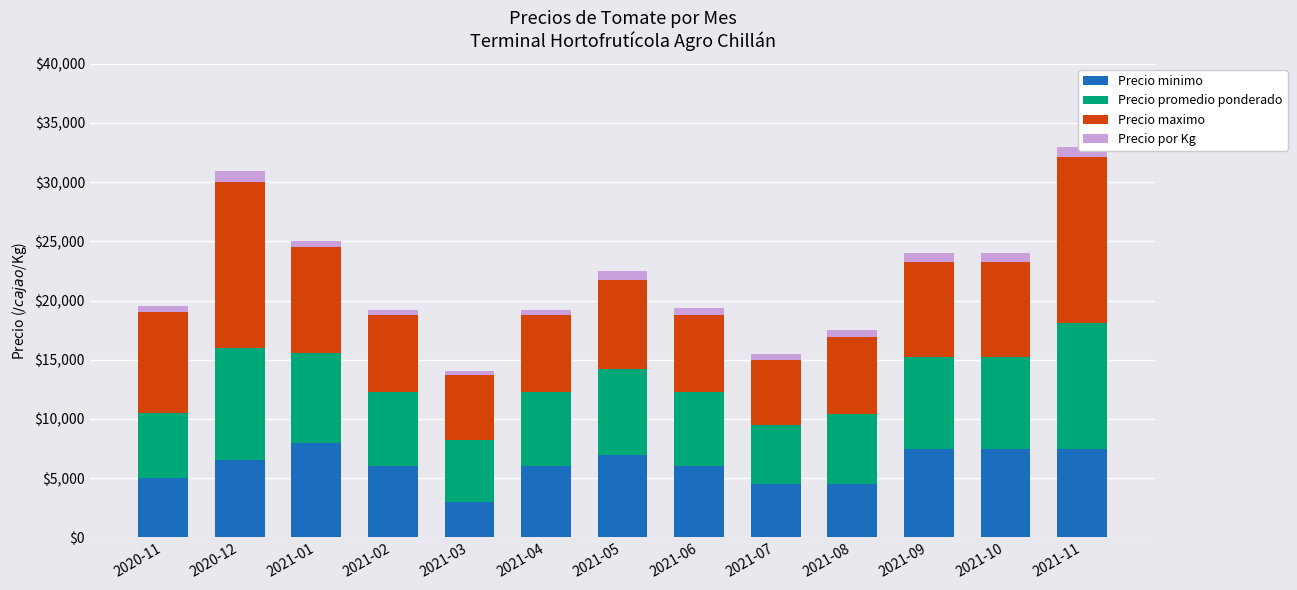

What is the sum of all Precio minimo values?

79000